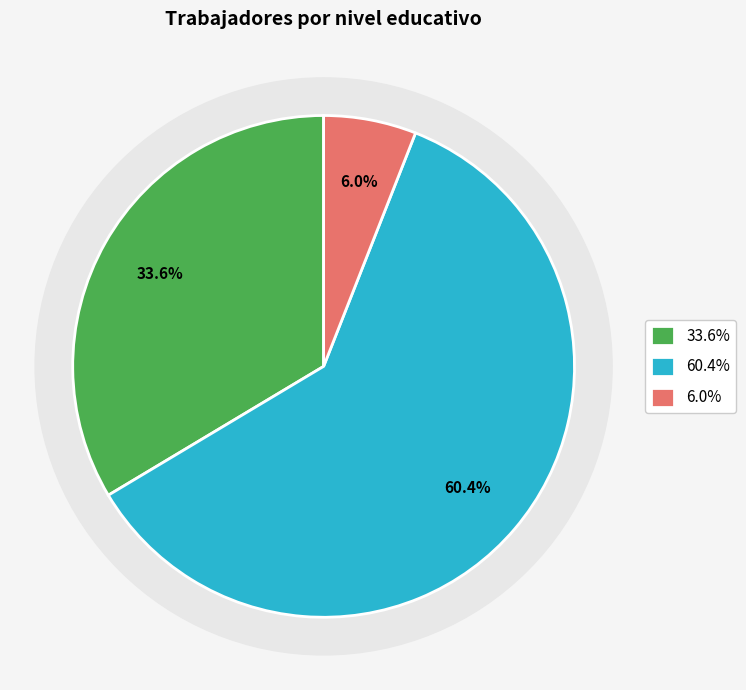

To the nearest percent, what percentage of the pie is MEDIO?

60%